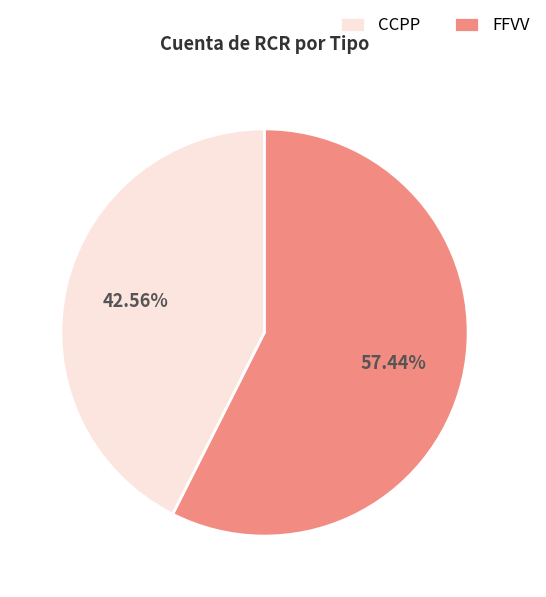

Which category has the biggest portion of the pie?

FFVV